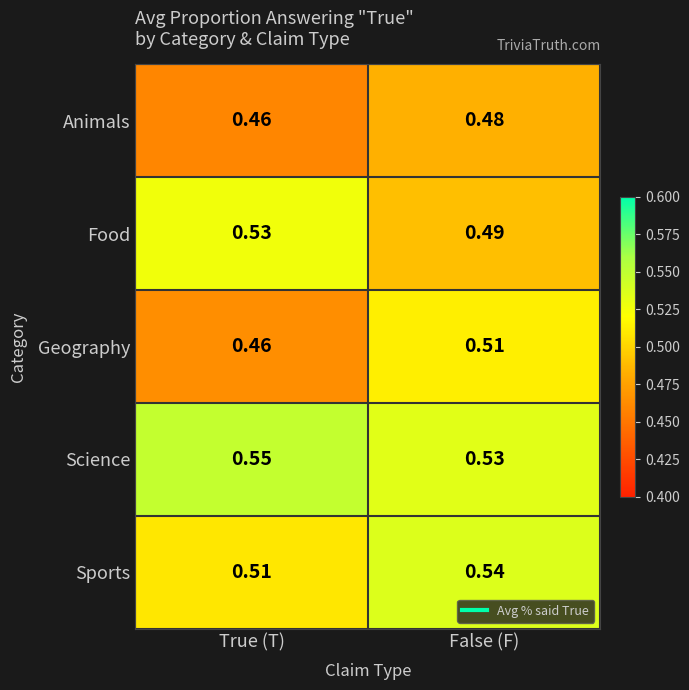

Which label corresponds to the smallest value in the chart?

True (T)